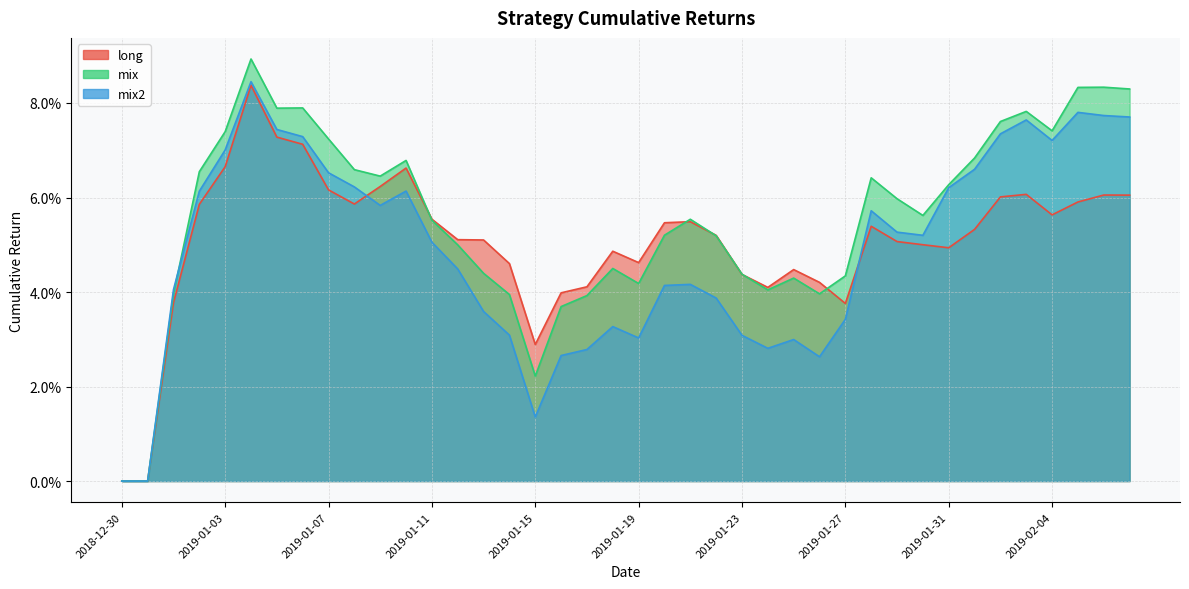

What is the total value across all series at 2019-01-15?

0.1